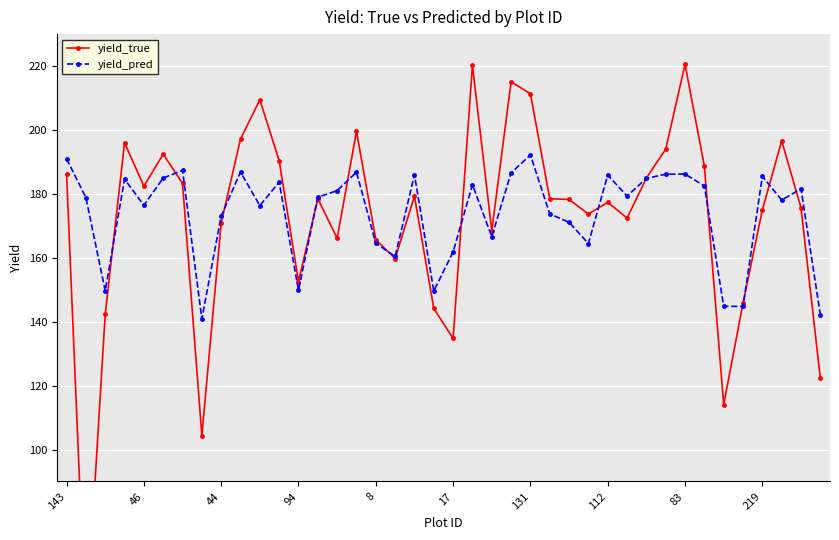

Rank the series by their maximum value, from highest to lowest.

yield_true, yield_pred